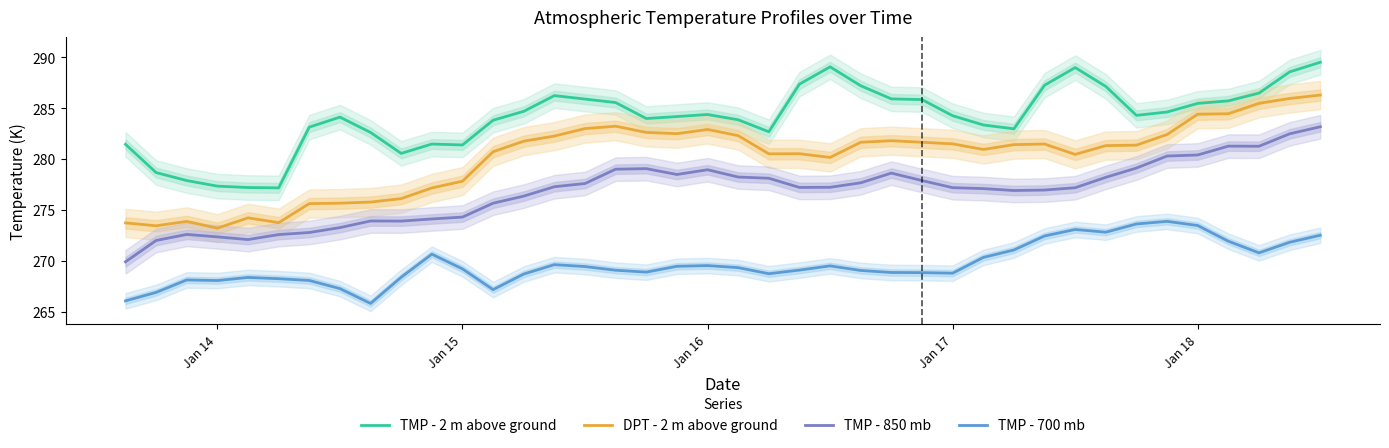

Is it true that TMP - 2 m above ground equals 391.3 at Jan 16?

False